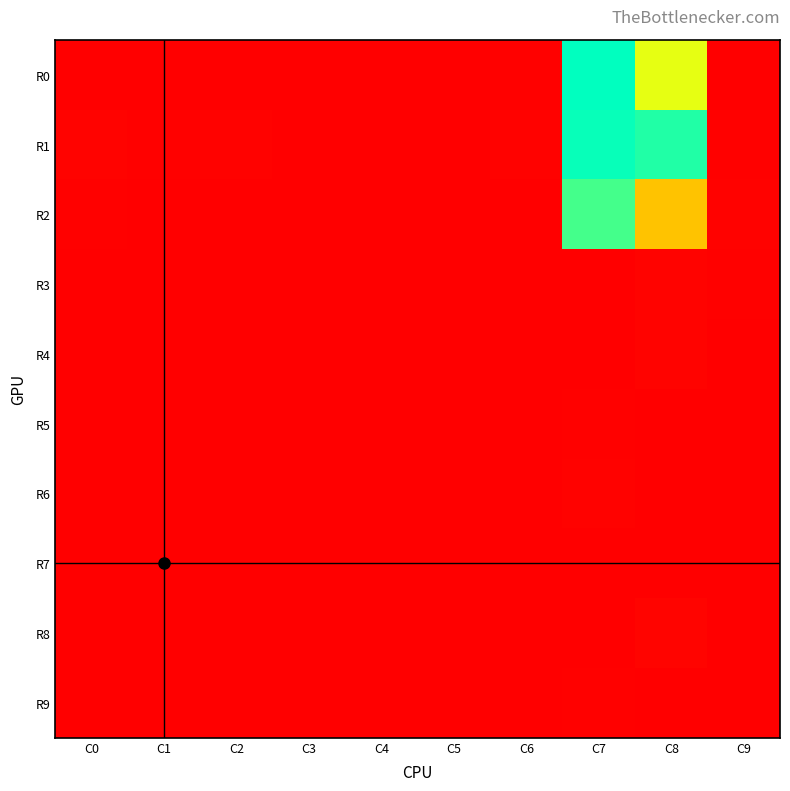

Which series has the largest range (max minus min)?

R0